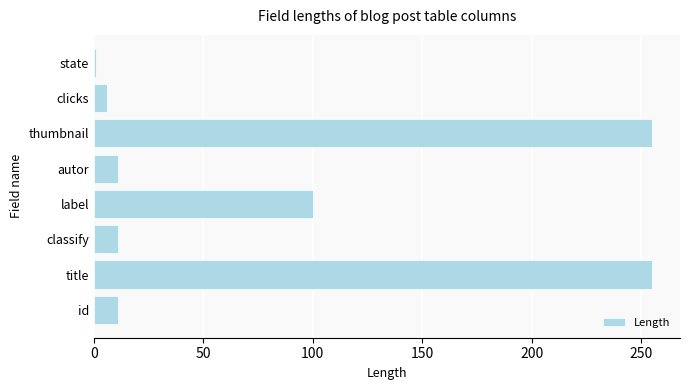

How many bars are there in total?

8